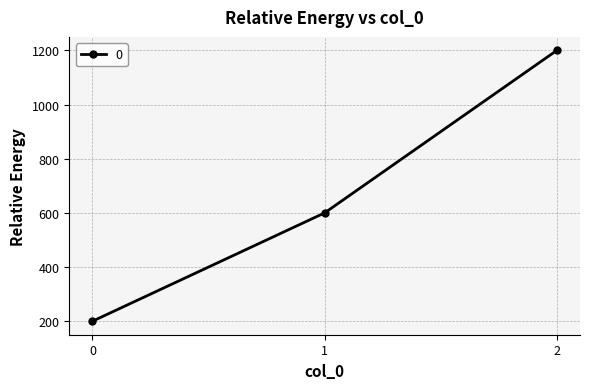

What is the sum of all values?

2000